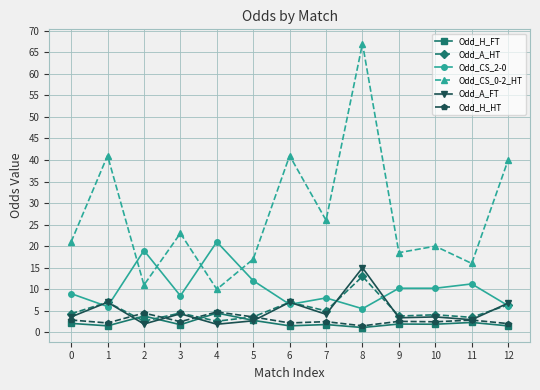

At which label does Odd_CS_2-0 reach its peak?

4